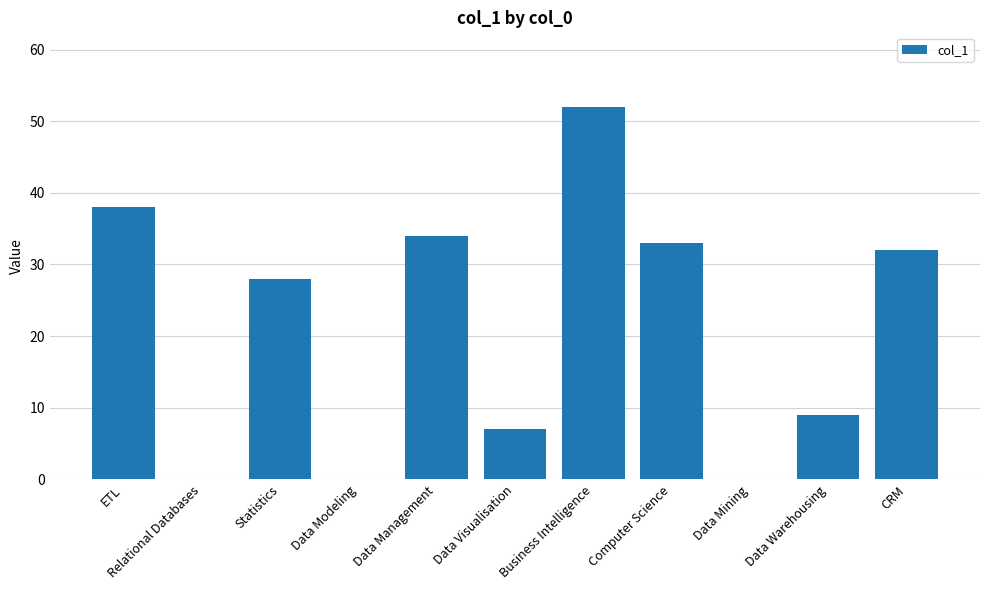

What is the sum of the values at CRM and Data Warehousing?

41